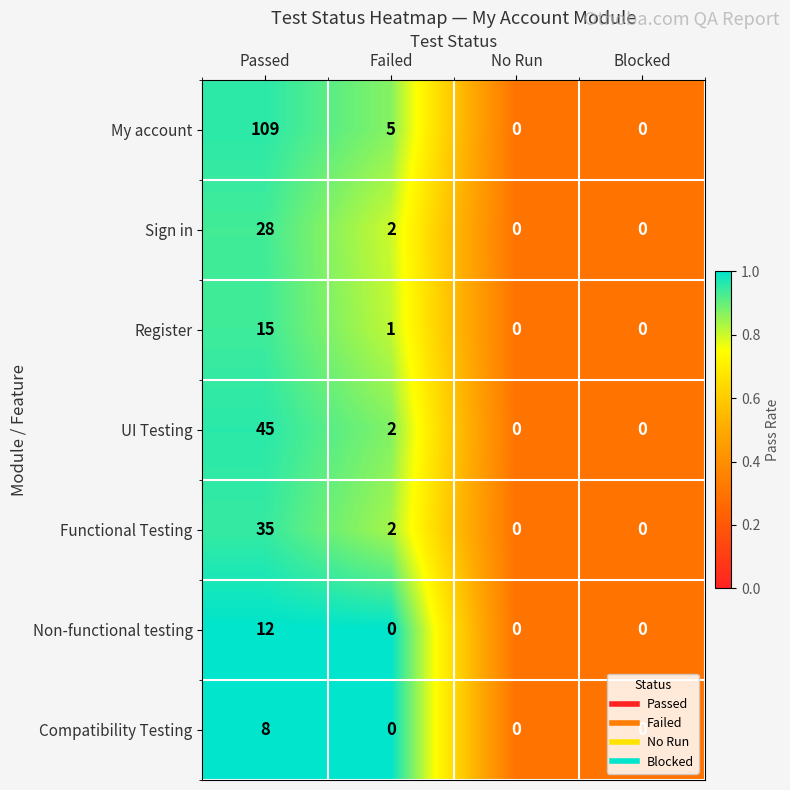

What is the smallest value displayed?

0